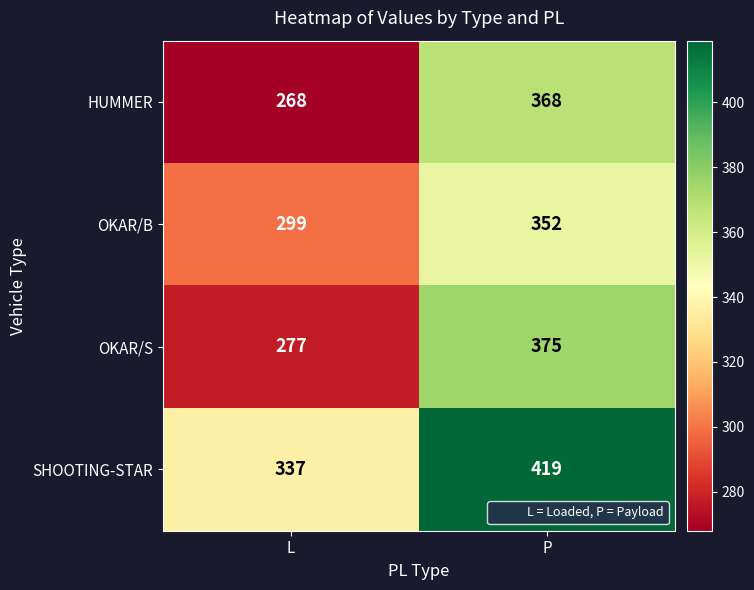

Which label corresponds to the smallest value in the chart?

L